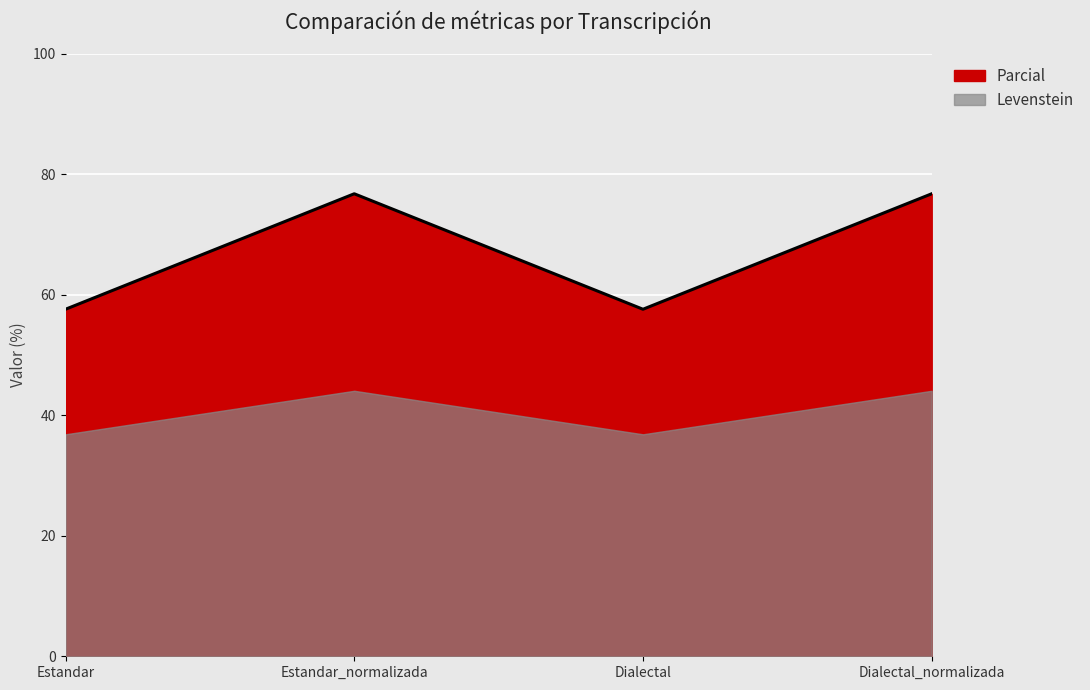

What is the sum of the values at Estandar and Dialectal?

115.2